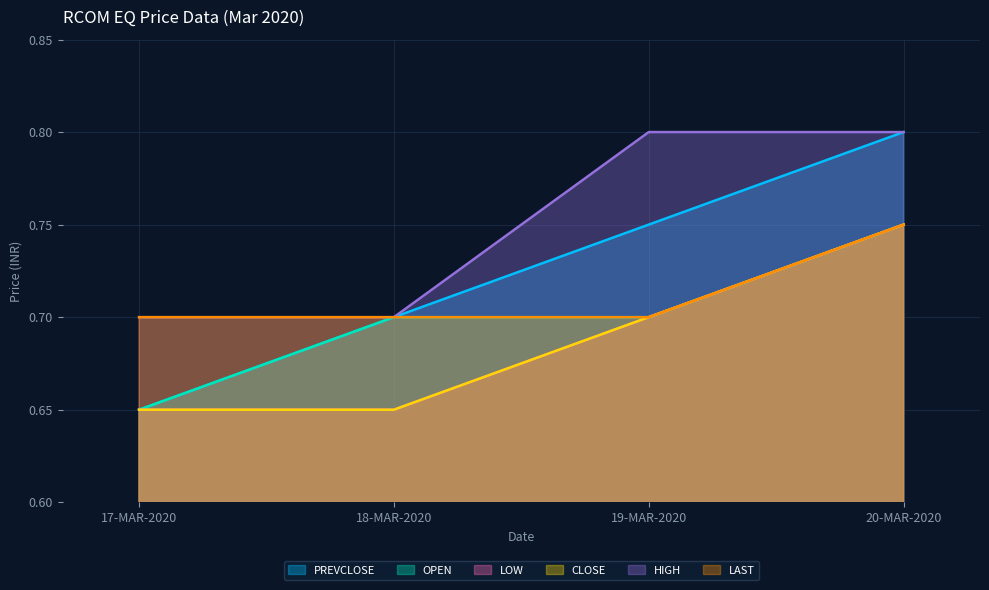

Rank the series by their maximum value, from highest to lowest.

PREVCLOSE, HIGH, OPEN, LOW, CLOSE, LAST